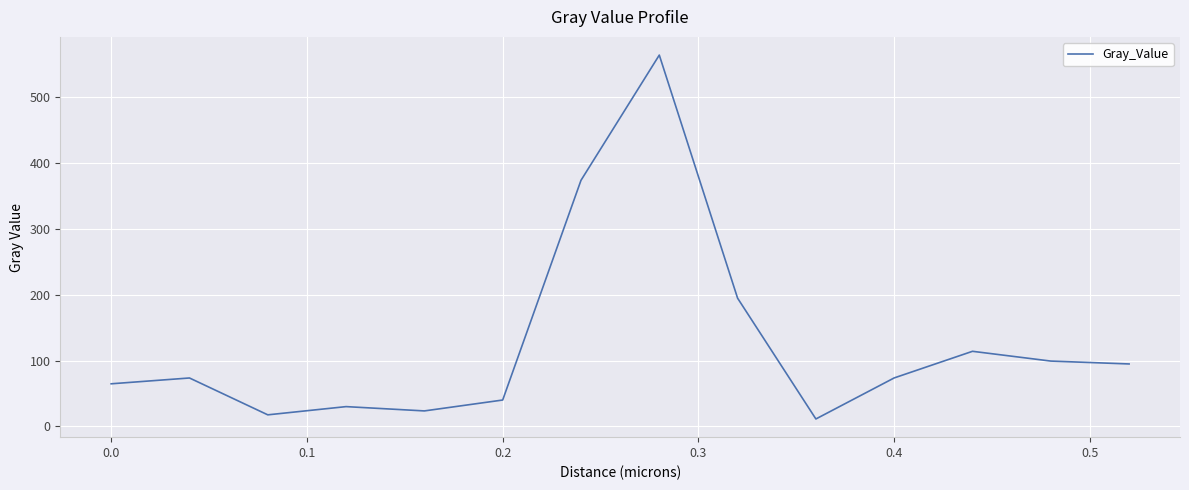

What is the smallest value displayed?

11.1